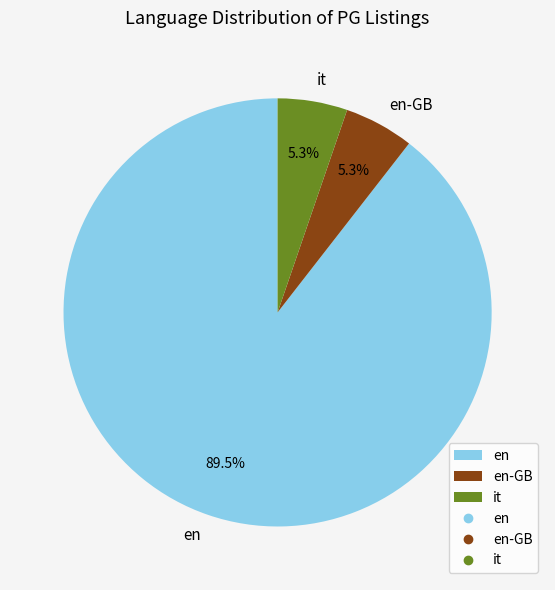

Is there any slice that represents more than half of the pie?

Yes